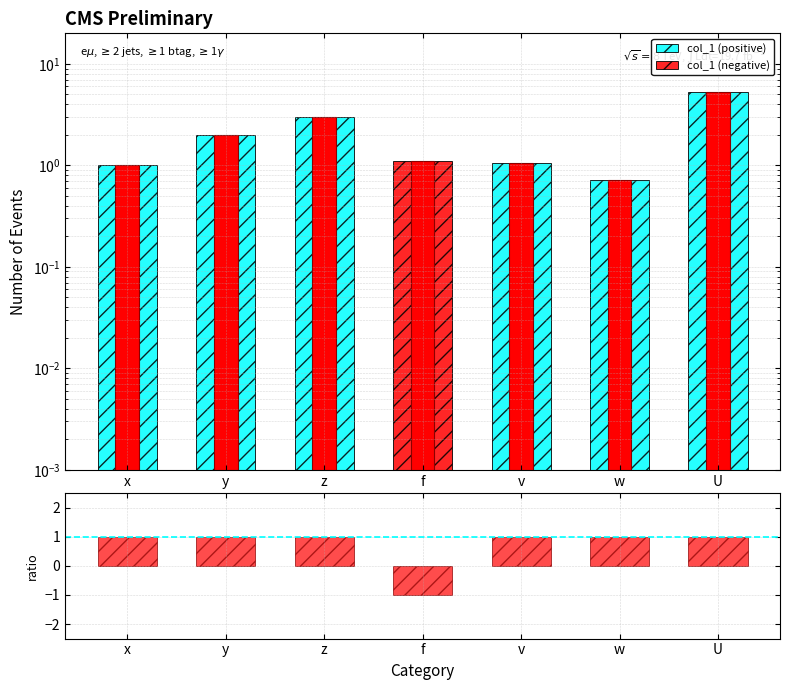

At which category is the sum across all series the highest?

U